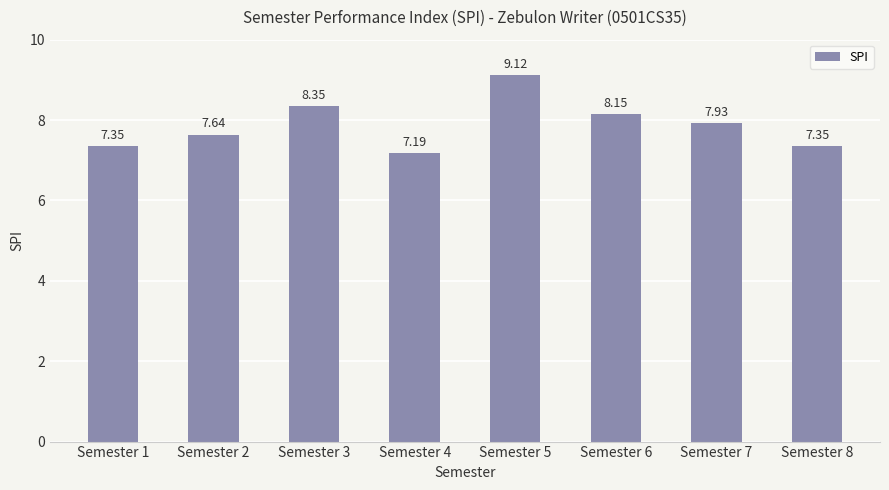

The value at Semester 7 is 7.9. True or false?

True